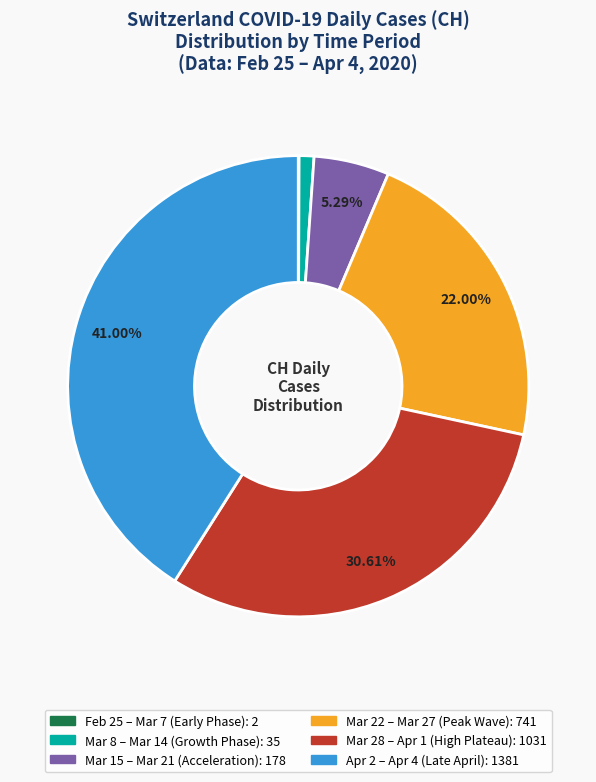

Is there any slice that represents more than half of the pie?

No